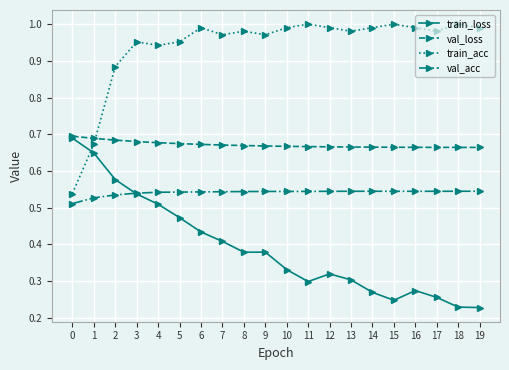

Which series ends up on top after the final intersection of val_loss and train_acc?

train_acc